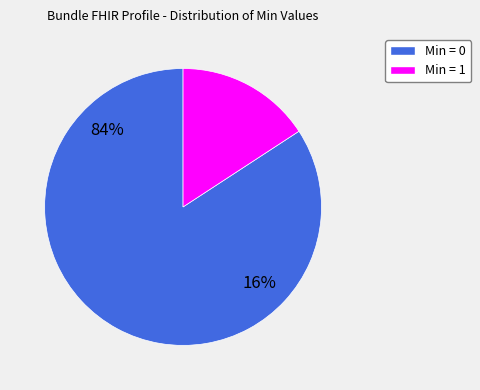

Count the number of slices in the pie.

2